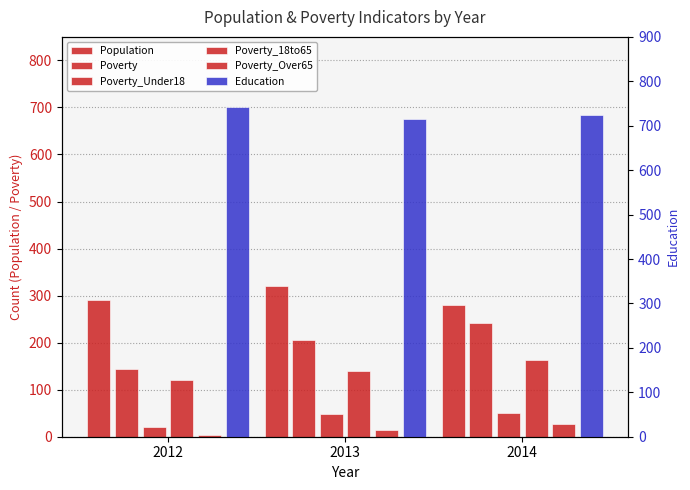

At which label does Poverty_18to65 reach its peak?

2014